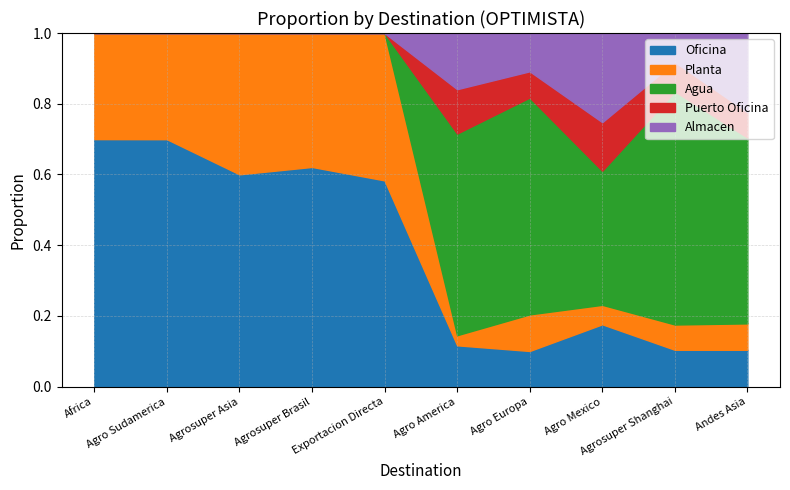

Is it true that Almacen_OPT equals 4.6 at Agro Sudamerica?

False